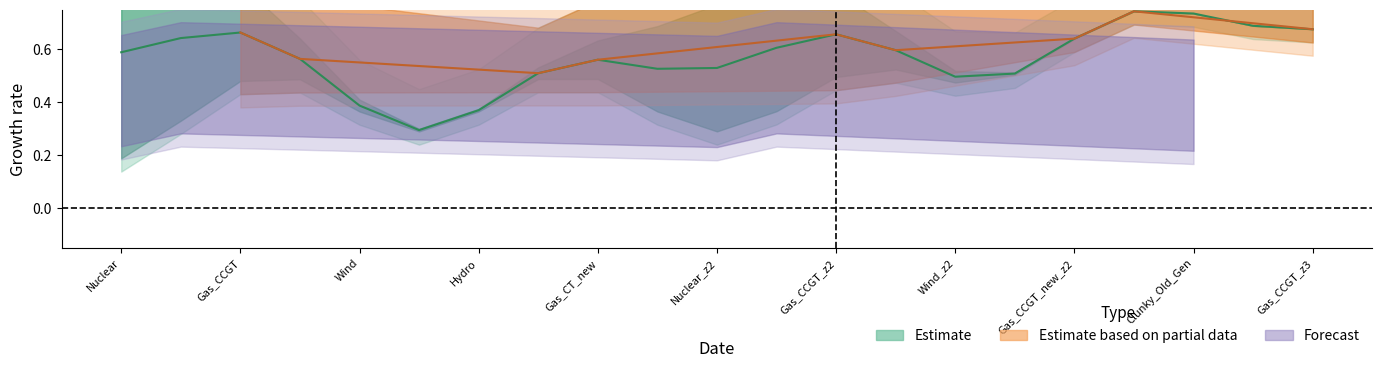

In project_fuel_scenario_id, how many points are lower than both neighbors (excluding endpoints)?

1